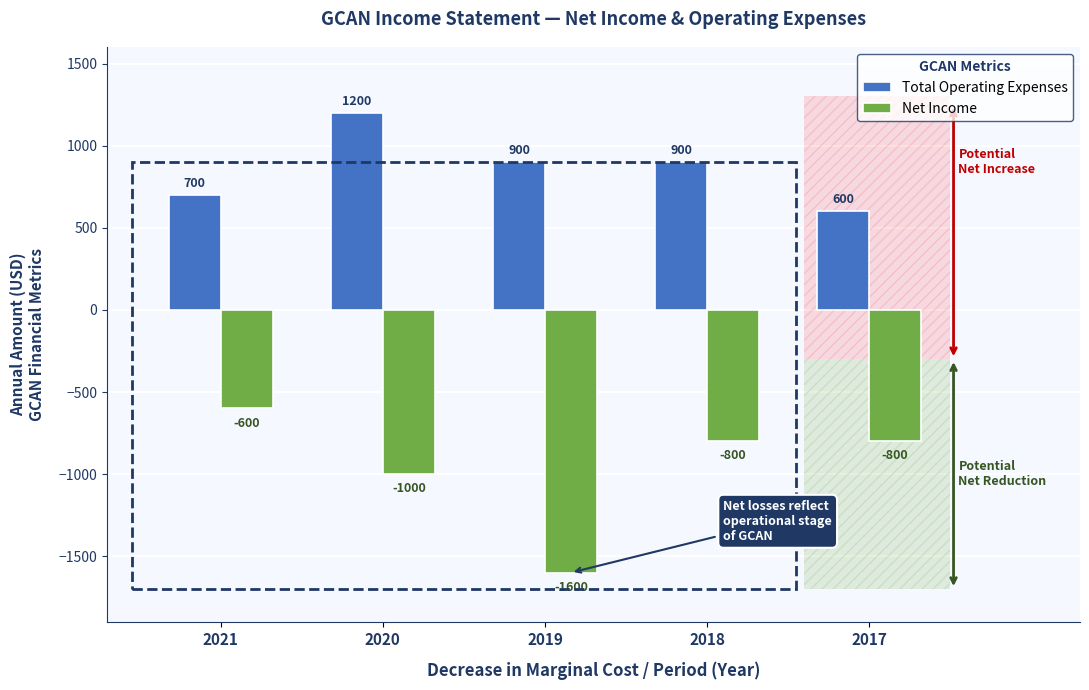

At which category is the sum across all series the highest?

2020